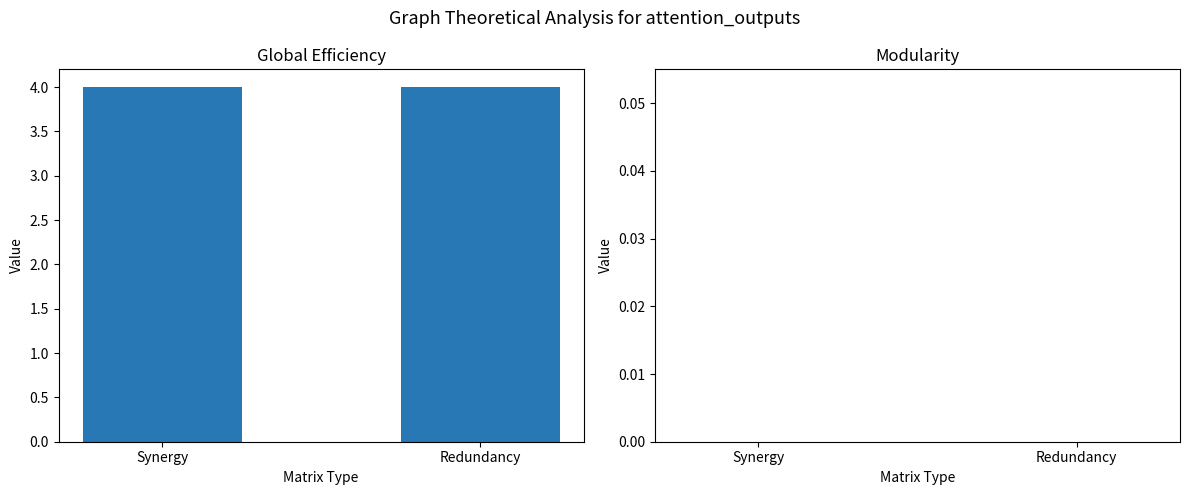

Which series has the widest spread of values?

j